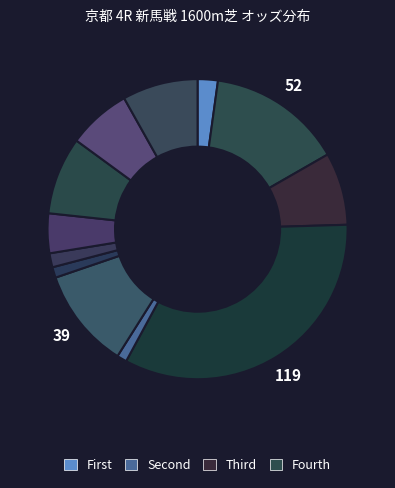

How many slices are in this pie chart?

12